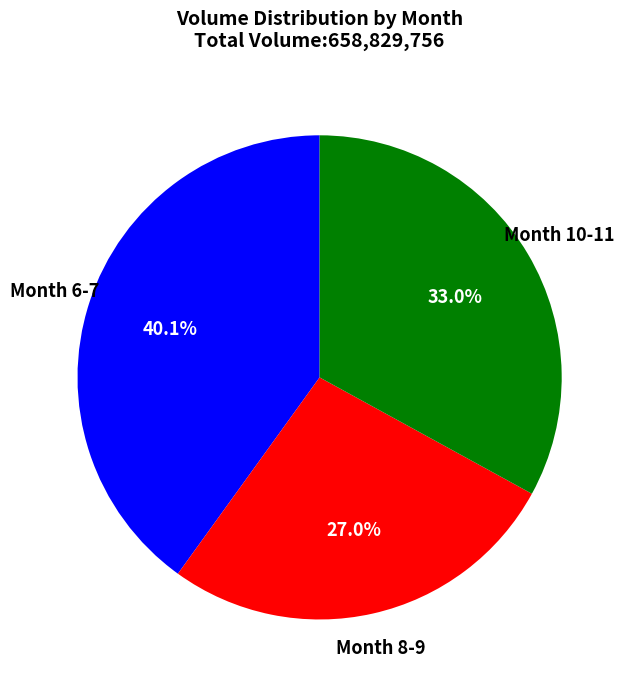

Does any single category account for the majority?

No